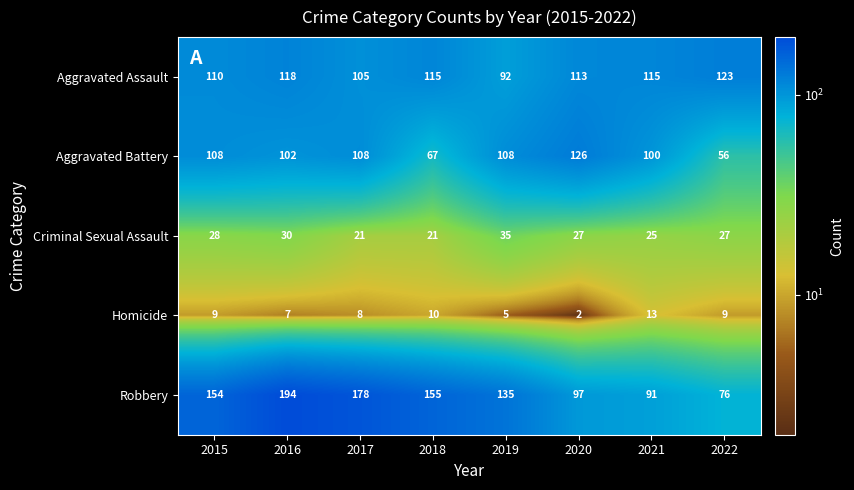

Is it true that Homicide equals 5 at 2019?

True